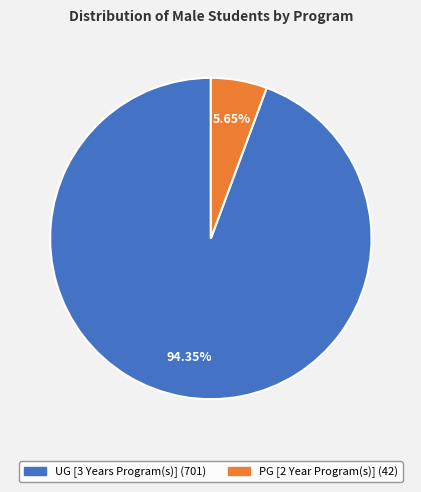

Rank the categories by value from highest to lowest.

UG [3 Years Program(s)], PG [2 Year Program(s)]